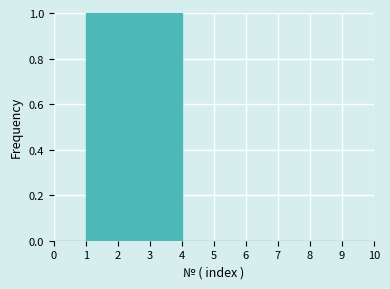

What is the height of the bar covering 3 to 4 on the x-axis? The values are not printed on the chart, so give them approximately, as read against the axis.

1